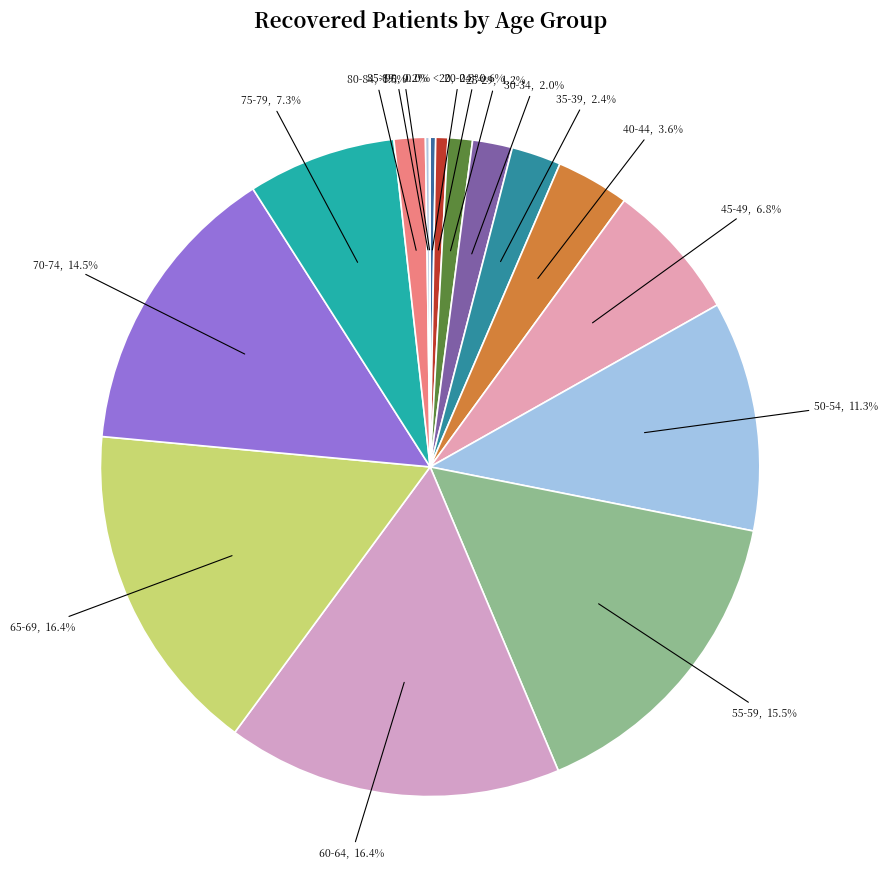

What is the ratio of the value at 60-64 to the value at 20-24?

27.6